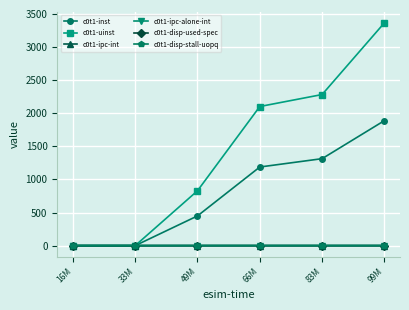

What is the label of the 2nd point from the right?

83M